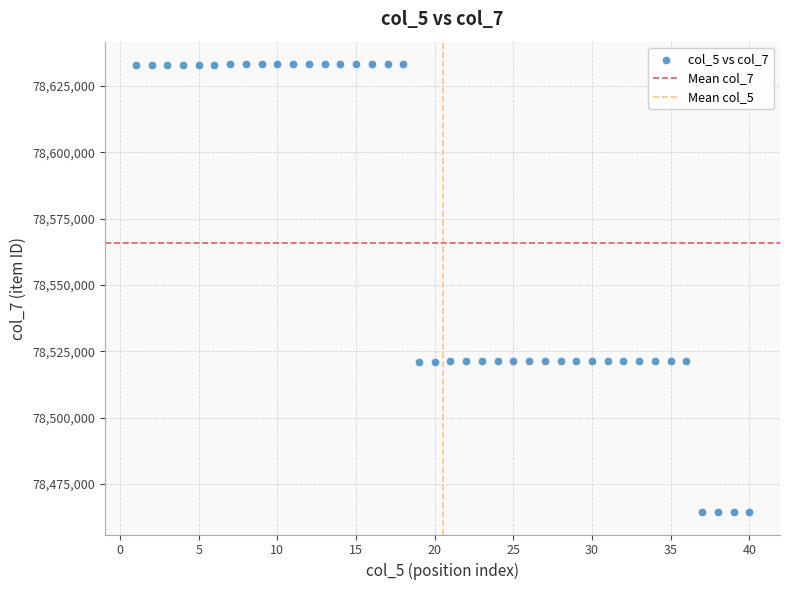

What is the range of X values (max minus min)?

39